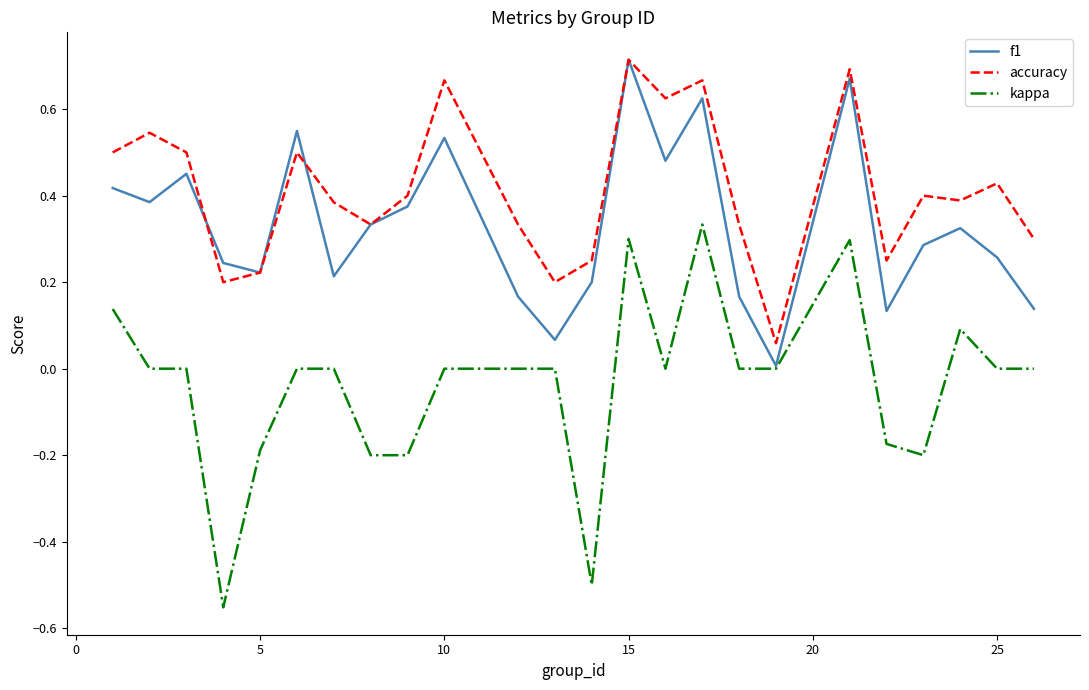

True or false: accuracy and kappa cross at least once.

False